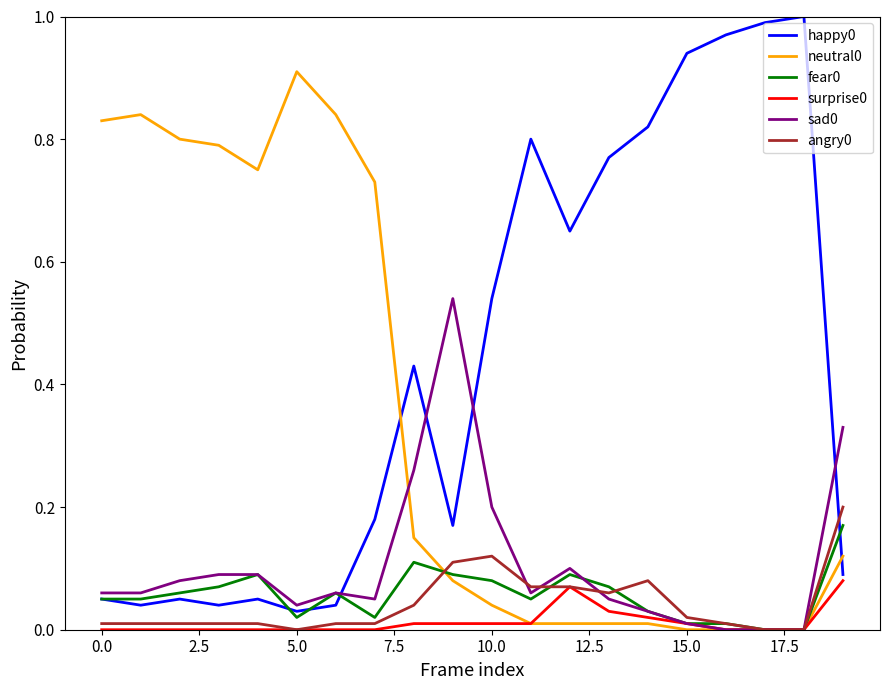

How many lines are shown in the chart?

6